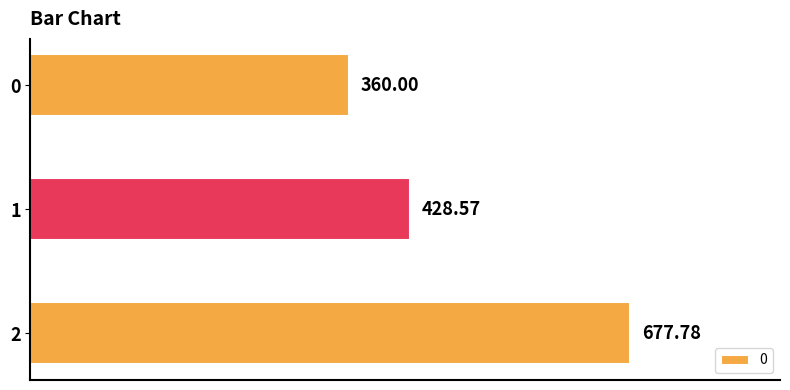

What is the difference between the maximum and second lowest values?

249.2